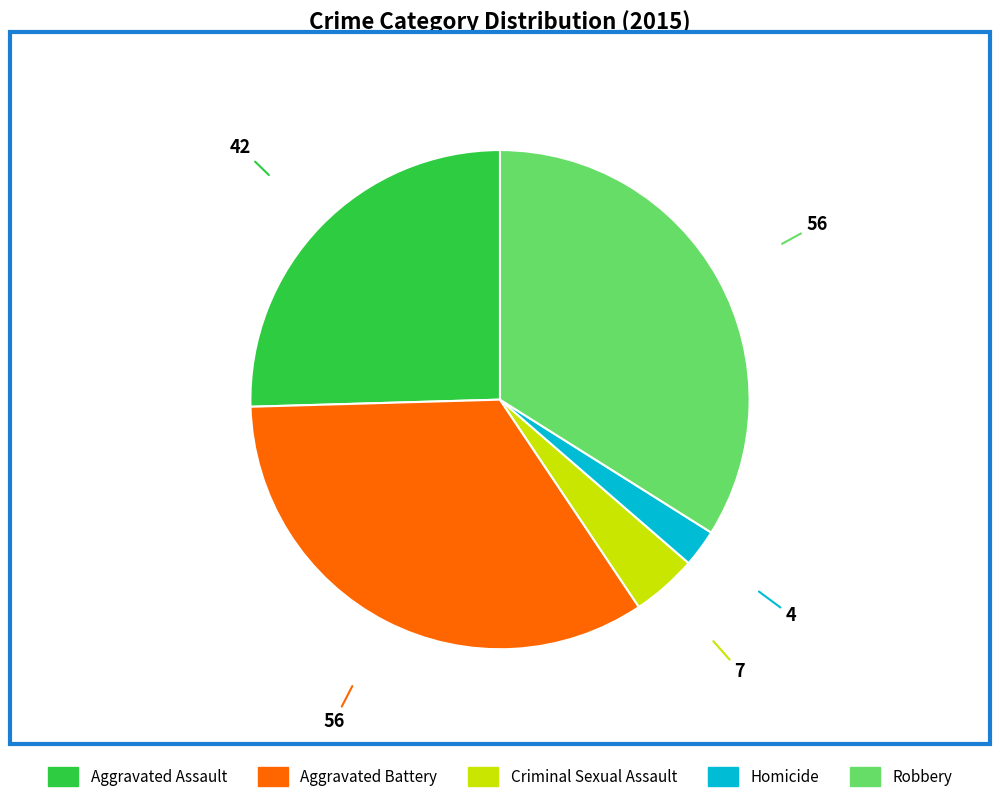

True or false: Robbery accounts for 34% of the total.

True